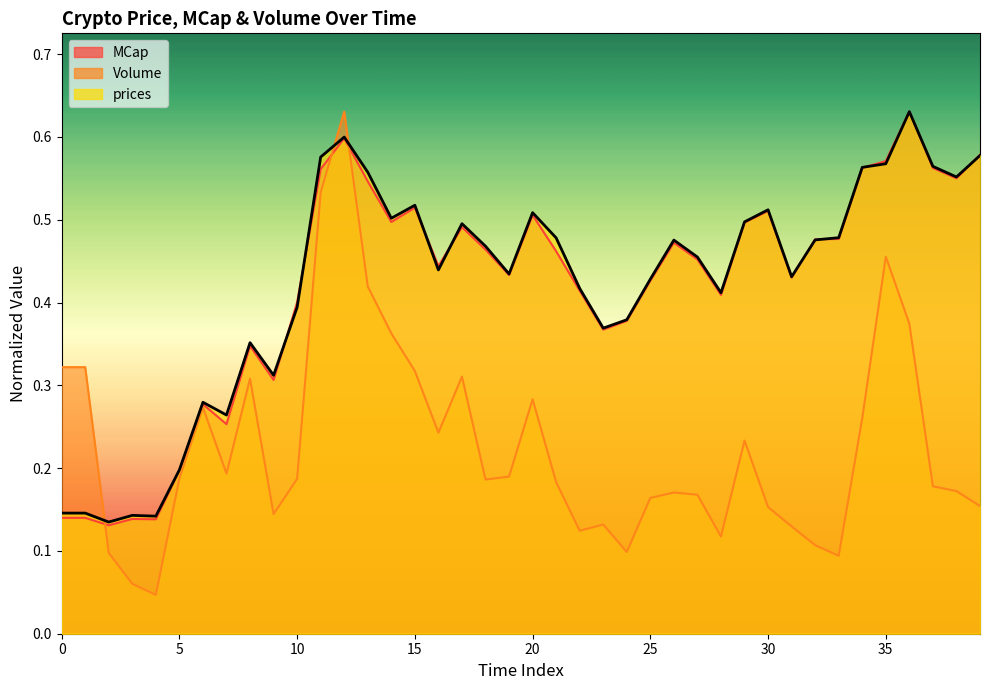

What is the difference between the second highest and second lowest values in the Volume series?

0.5